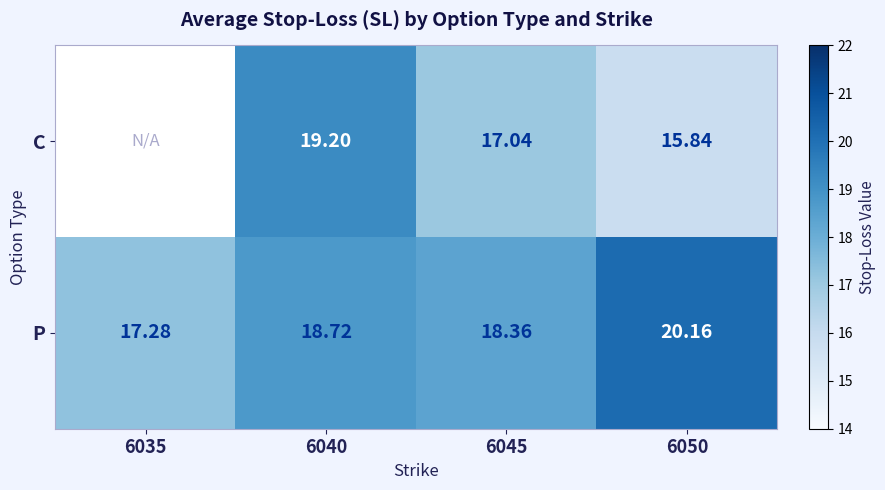

True or false: P has a value of 18.4 at 6045.

True